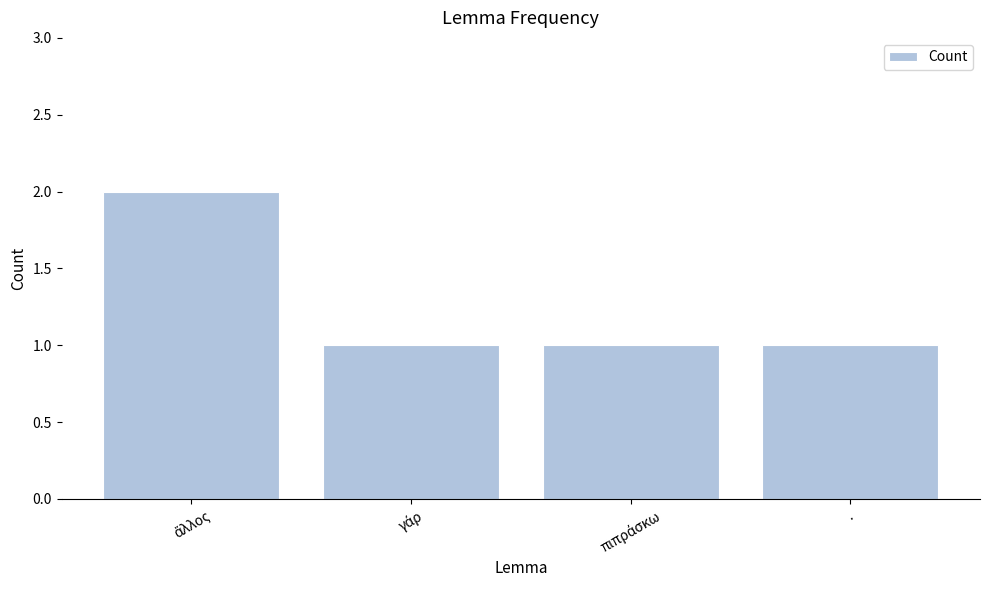

What is the smallest value displayed?

1